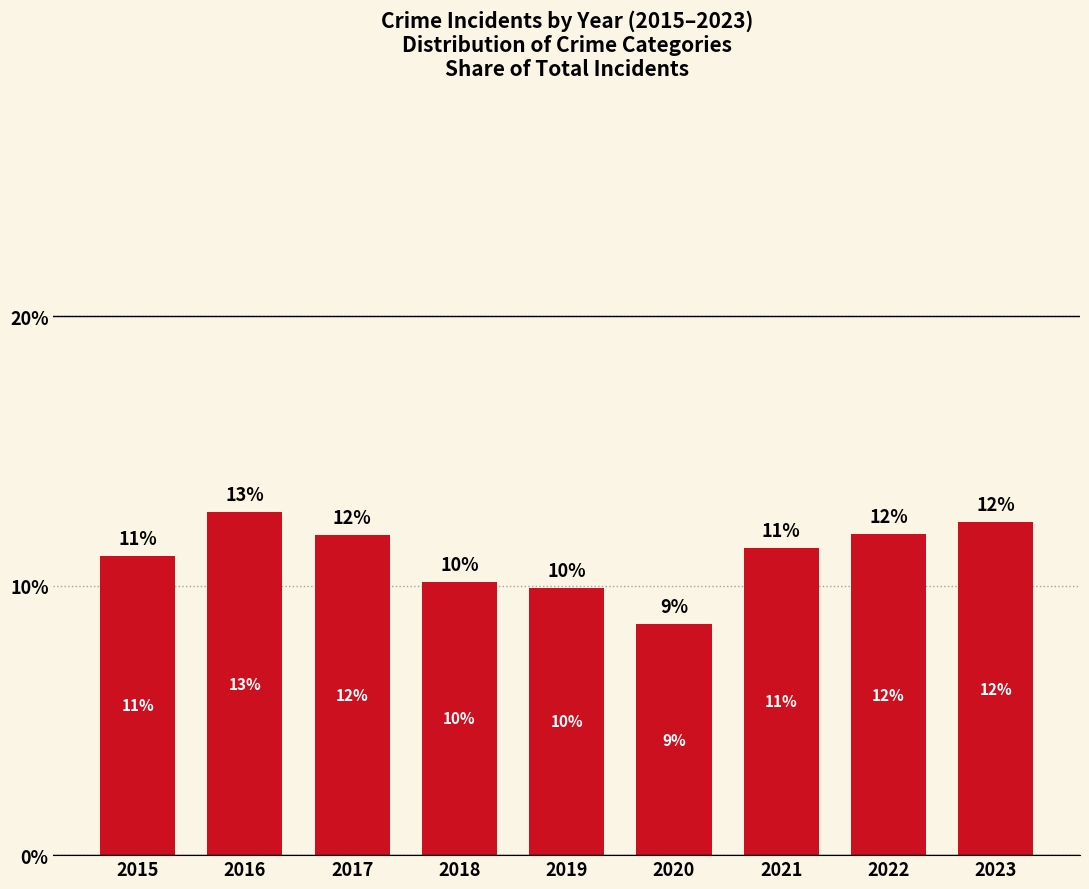

Reading left to right, transcribe all the data shown in this chart.

2015=11.1	2016=12.7	2017=11.9	2018=10.1	2019=9.9	2020=8.6	2021=11.4	2022=11.9	2023=12.3